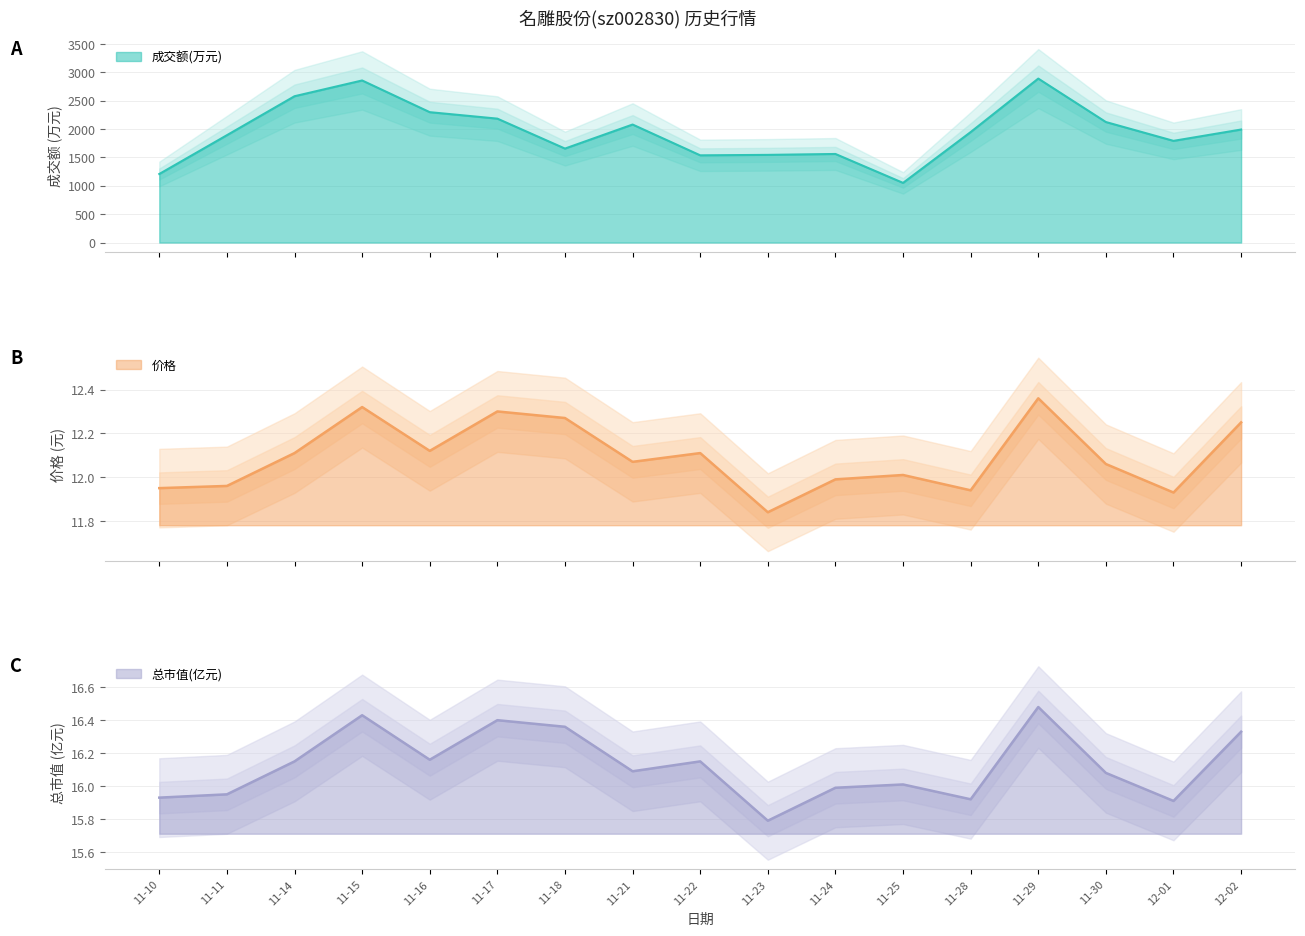

Is the value of 总市值(亿元) at 11-18 greater than the value of 成交额(万元) at 11-21?

No